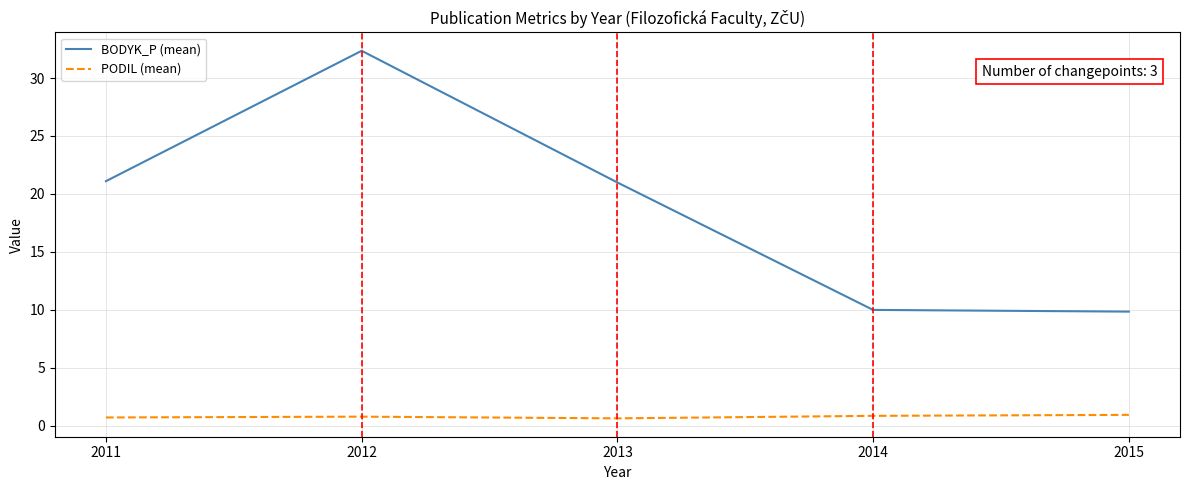

List the series in order of their overall mean, lowest first.

PODIL (mean), BODYK_P (mean)